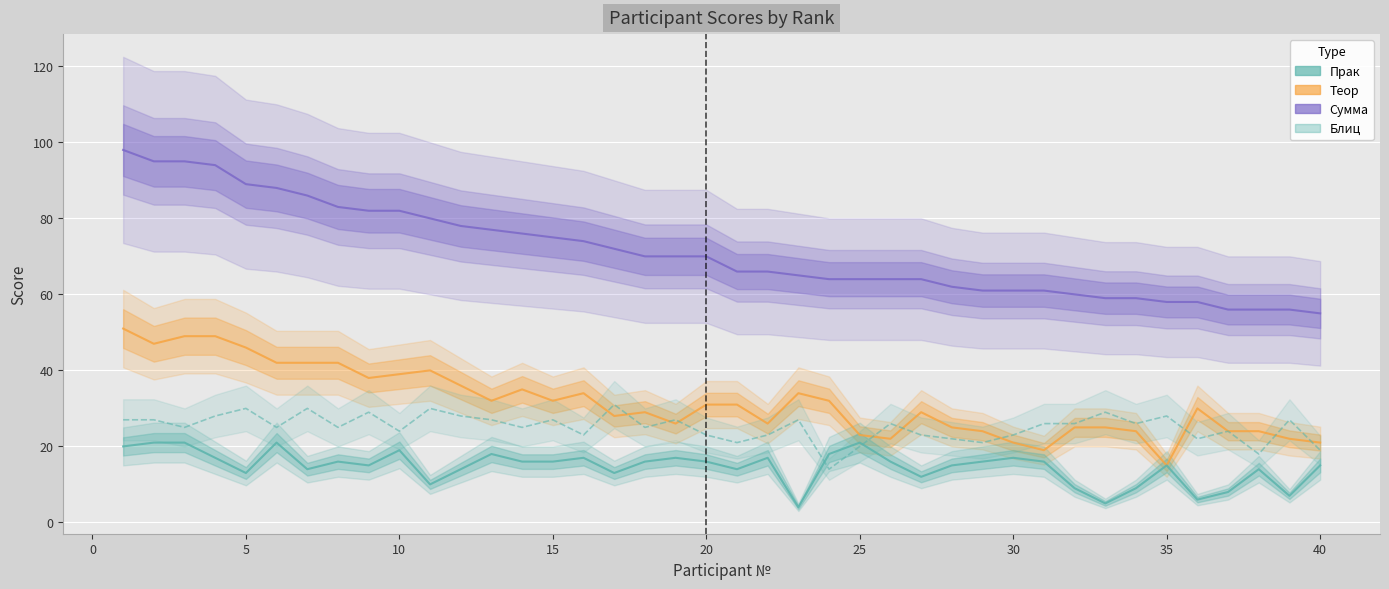

How many categories are shown in the chart?

40